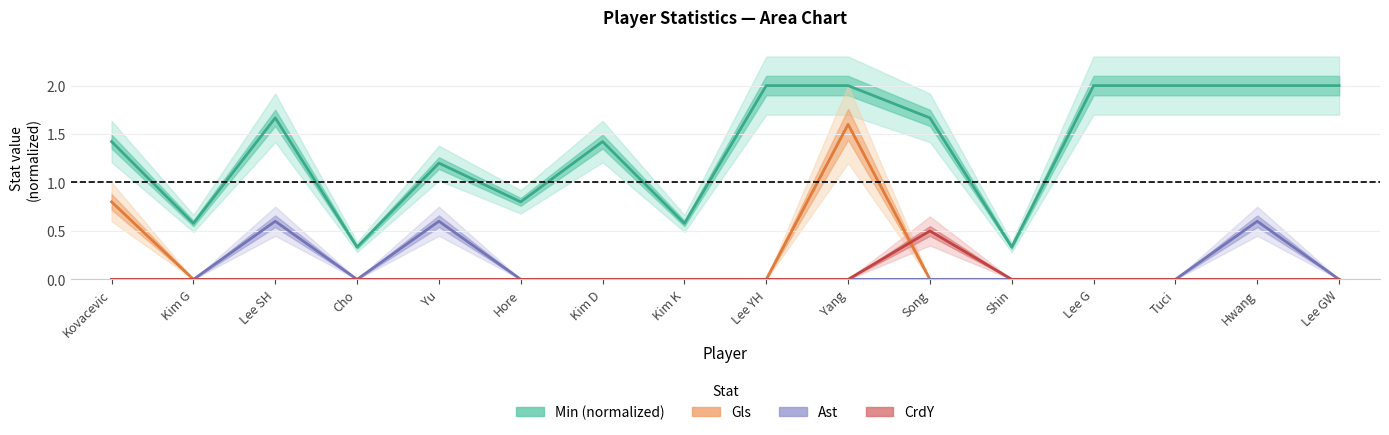

What position from the right is Kim G?

15